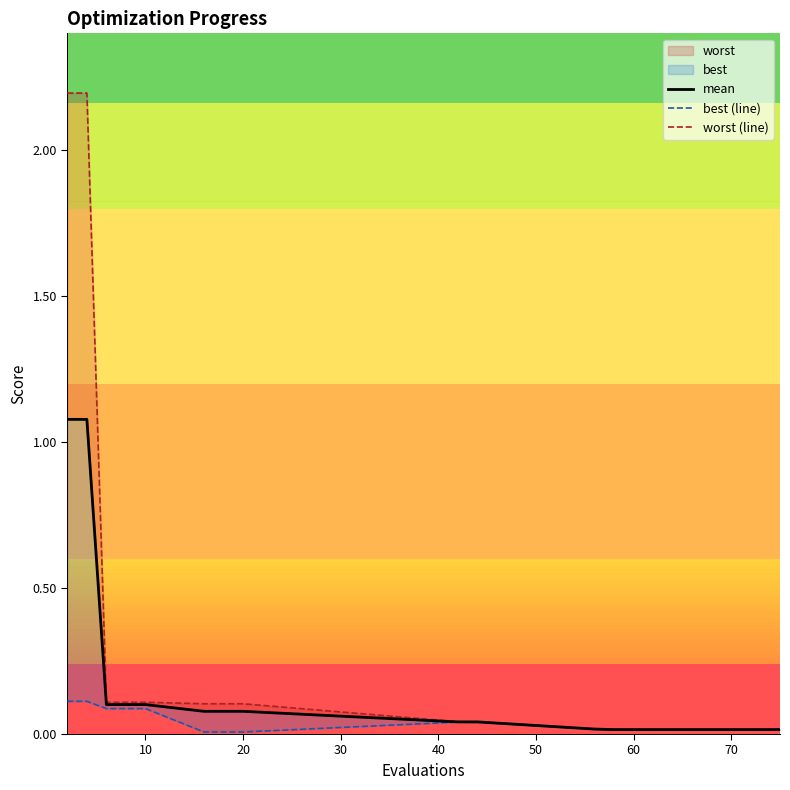

How many lines are shown in the chart?

3